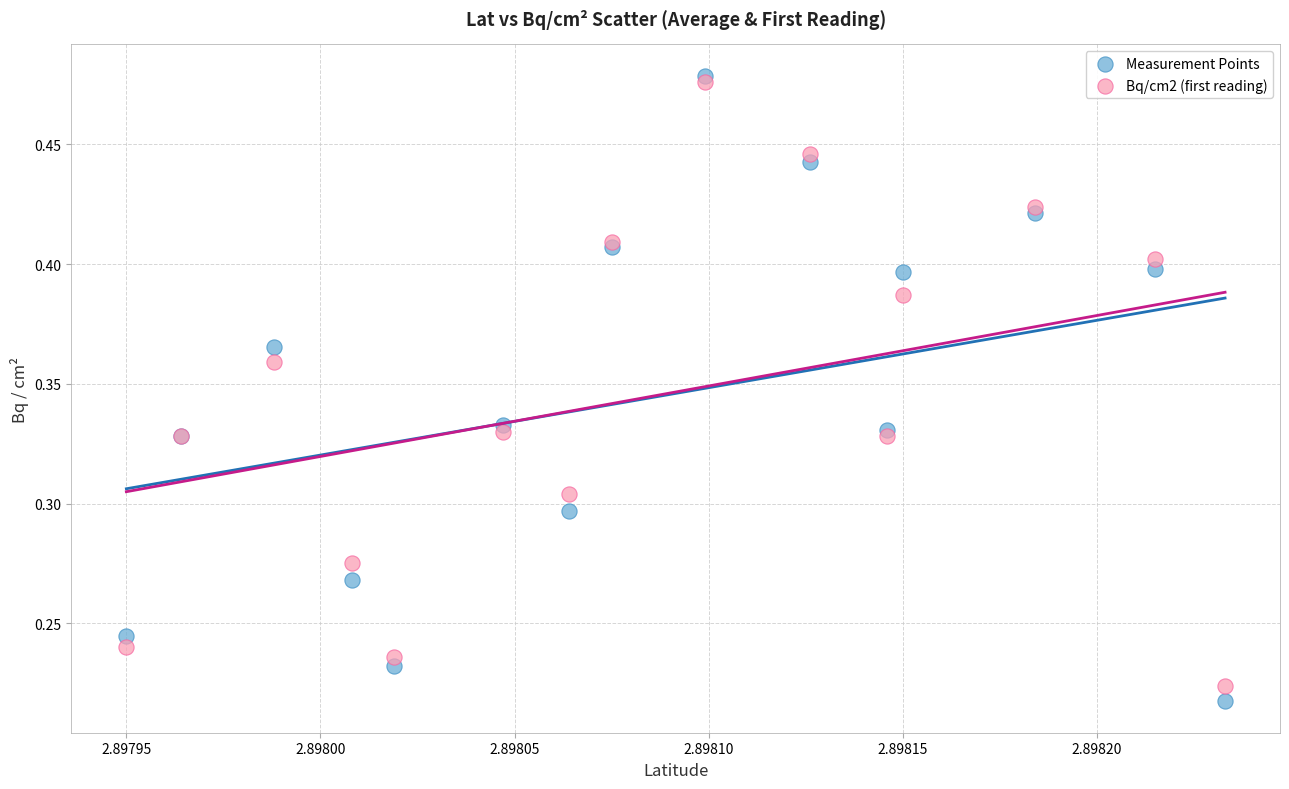

What are all the series names shown in the legend?

Measurement Points, Bq/cm2 (first reading)